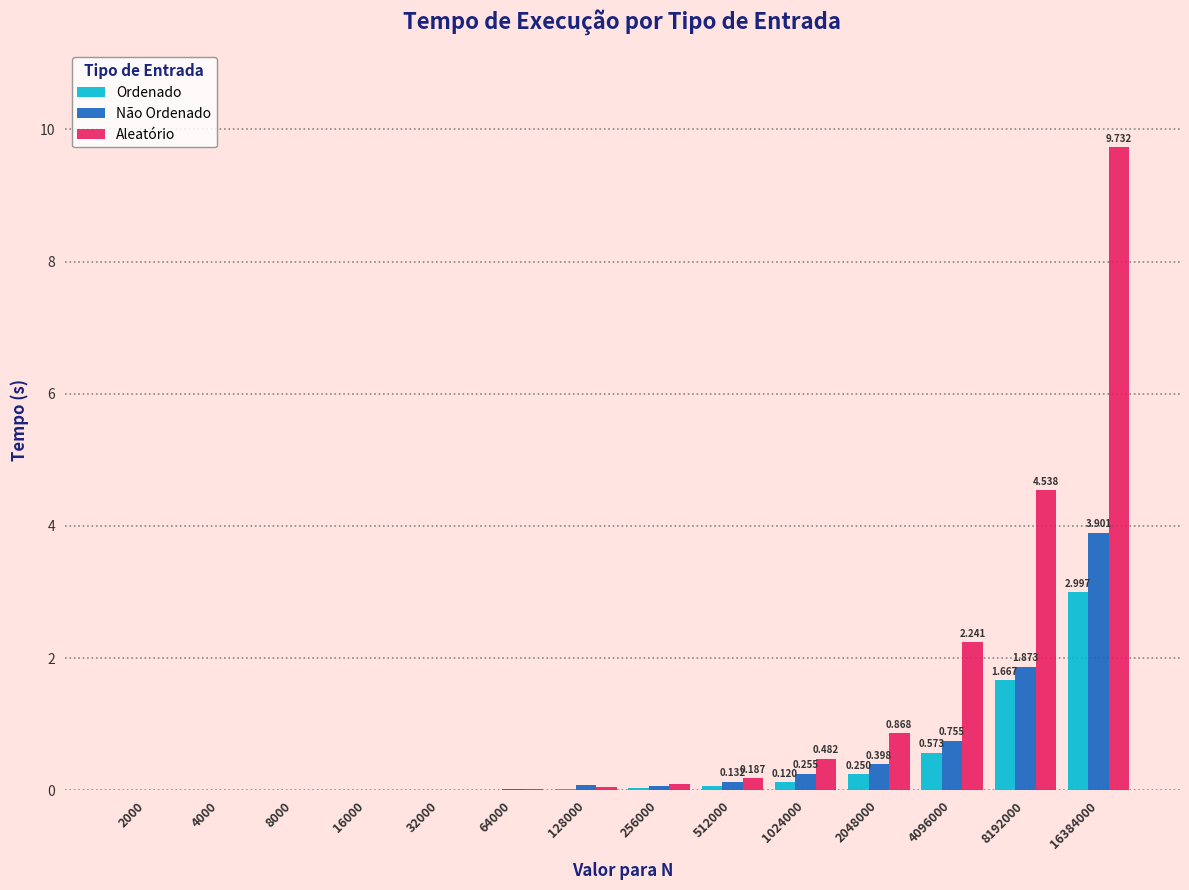

Is the value of Aleatório at 64000 greater than the value of Não Ordenado at 8192000?

No